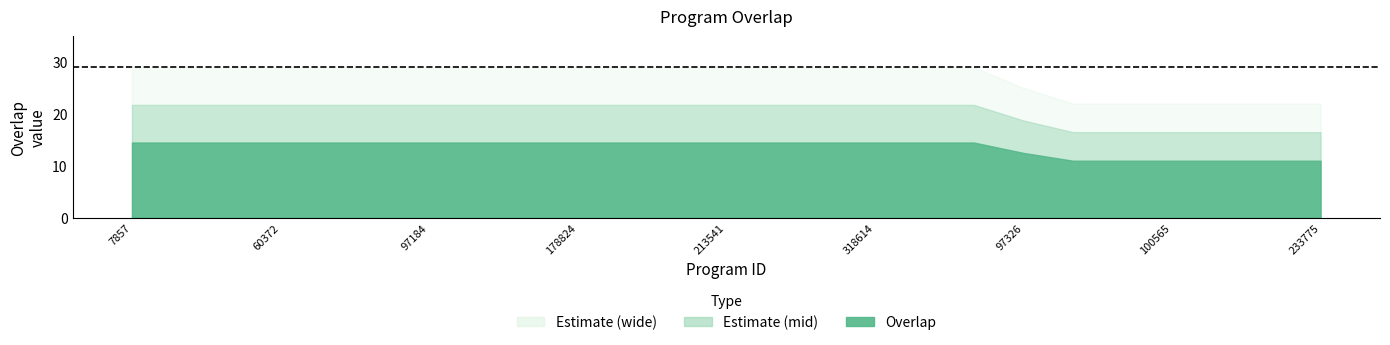

List the labels in order of value, largest first.

7857, 38605, 48779, 60372, 72438, 76511, 97184, 101878, 128438, 178824, 184615, 186264, 213541, 216779, 318192, 318614, 341691, 344226, 97326, 6974, 49671, 100565, 168065, 168066, 233775